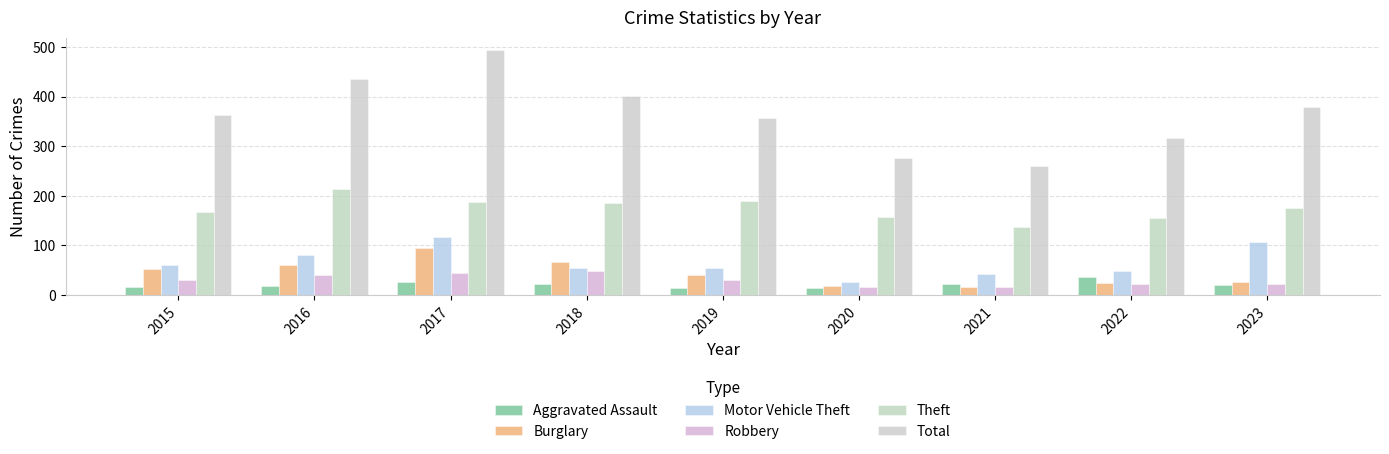

What is the value of the Aggravated Assault bar at the 6th from the left?

15